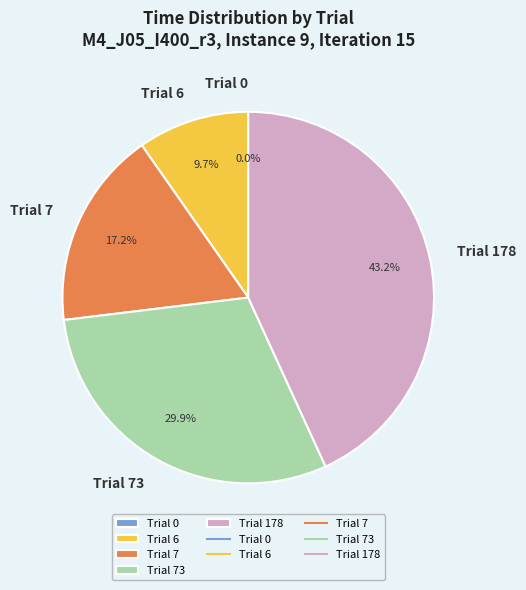

Rank the categories by value from highest to lowest.

Trial 178, Trial 73, Trial 7, Trial 6, Trial 0